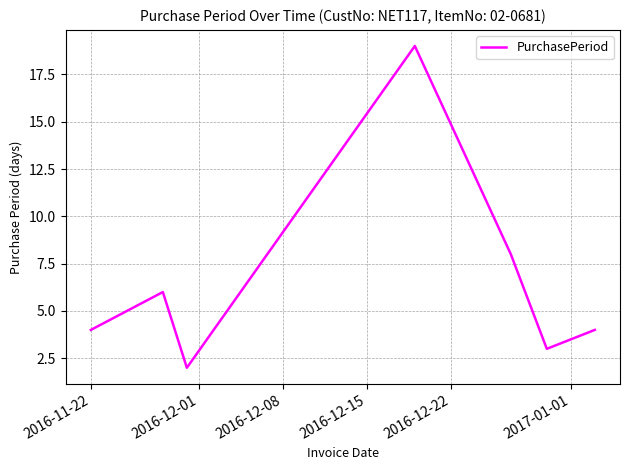

What is the difference between the second highest and minimum values?

6